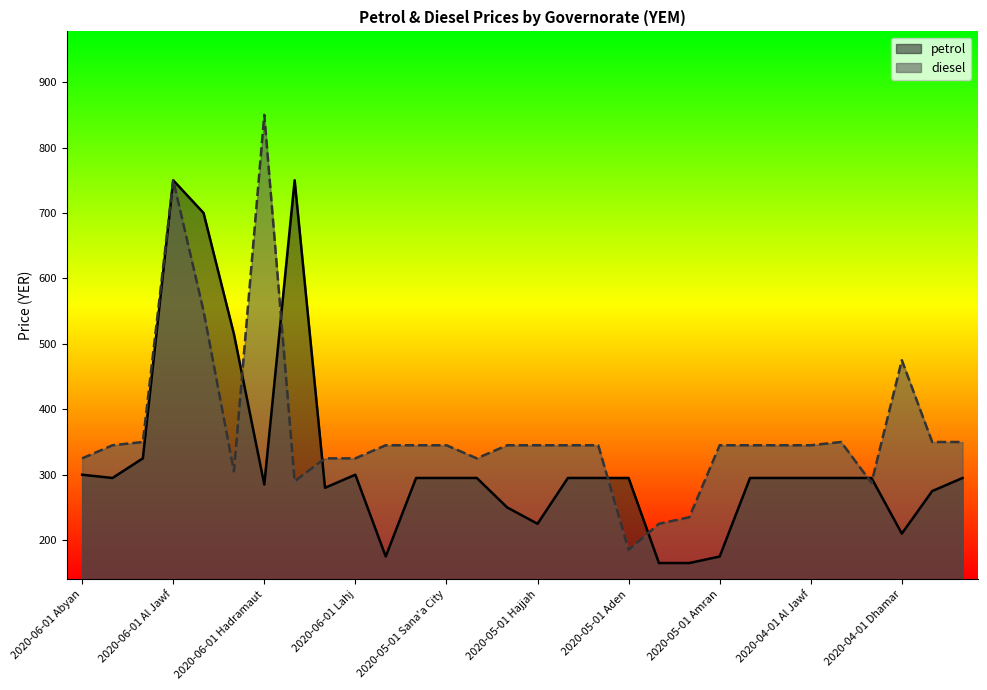

The petrol series shows 234.6 at 19. True or false?

False